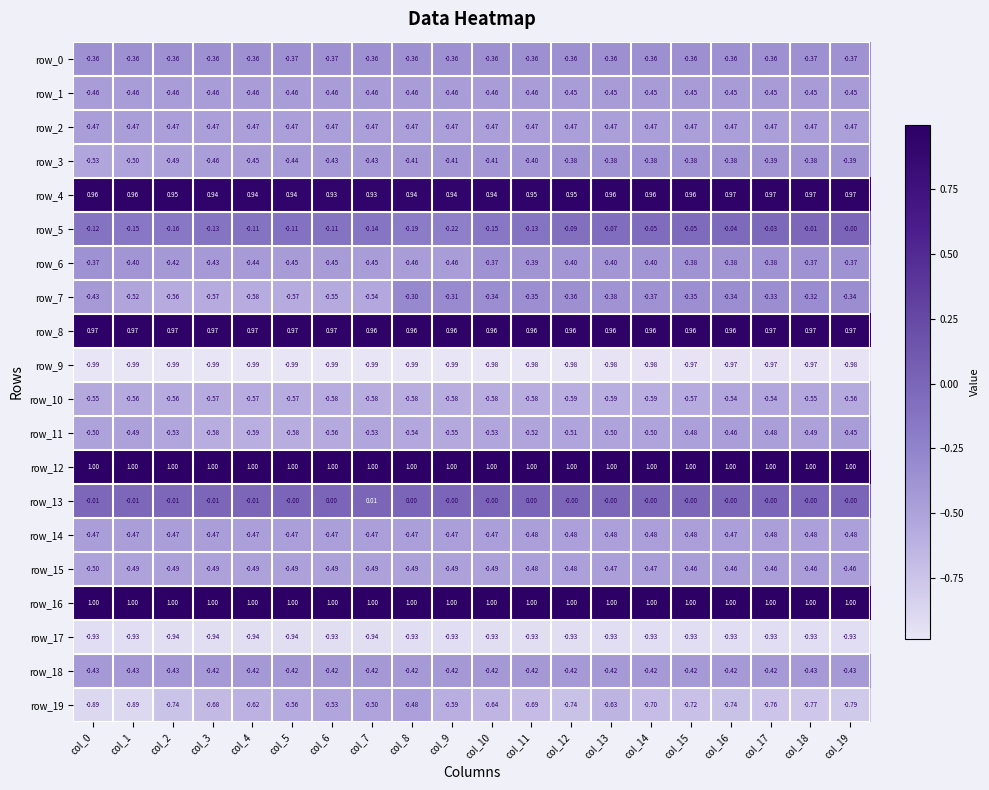

Is the value of row_13 at col_11 greater than the value of row_1 at col_6?

Yes